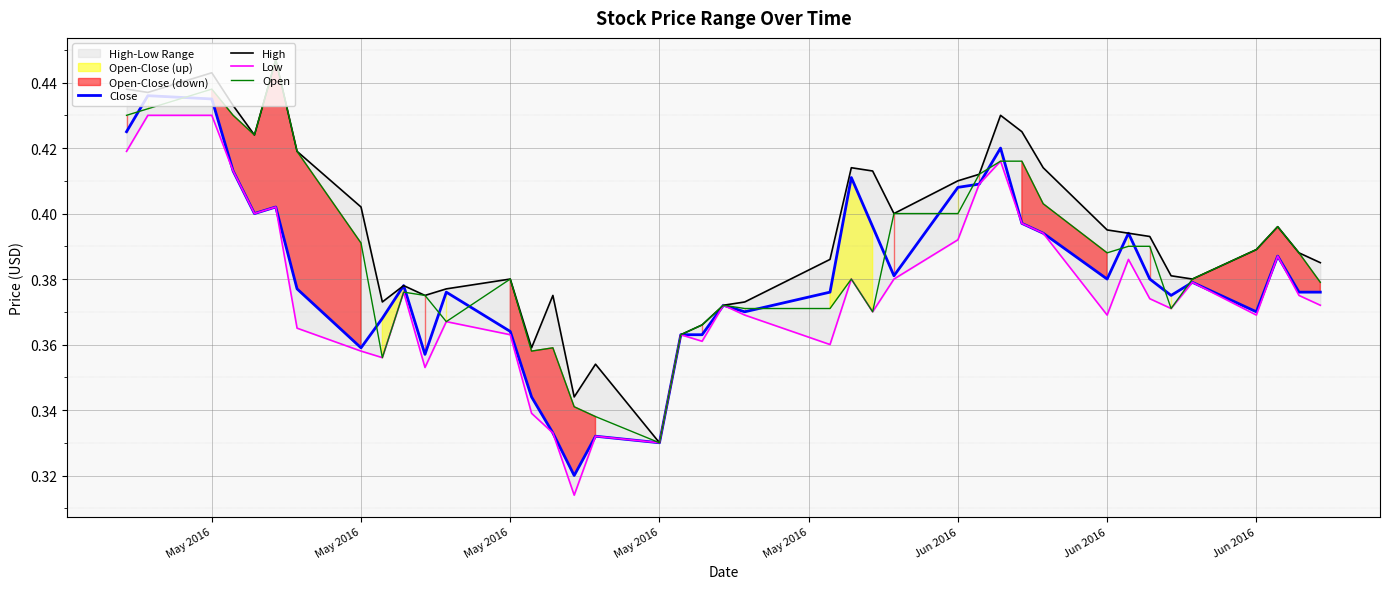

At which category does the chart reach its peak across all series?

Jun 2016